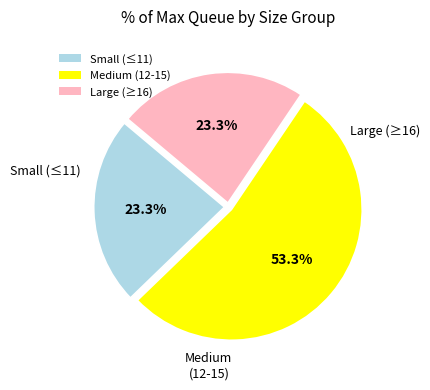

Does Medium (12-15) represent more than half of the total?

Yes